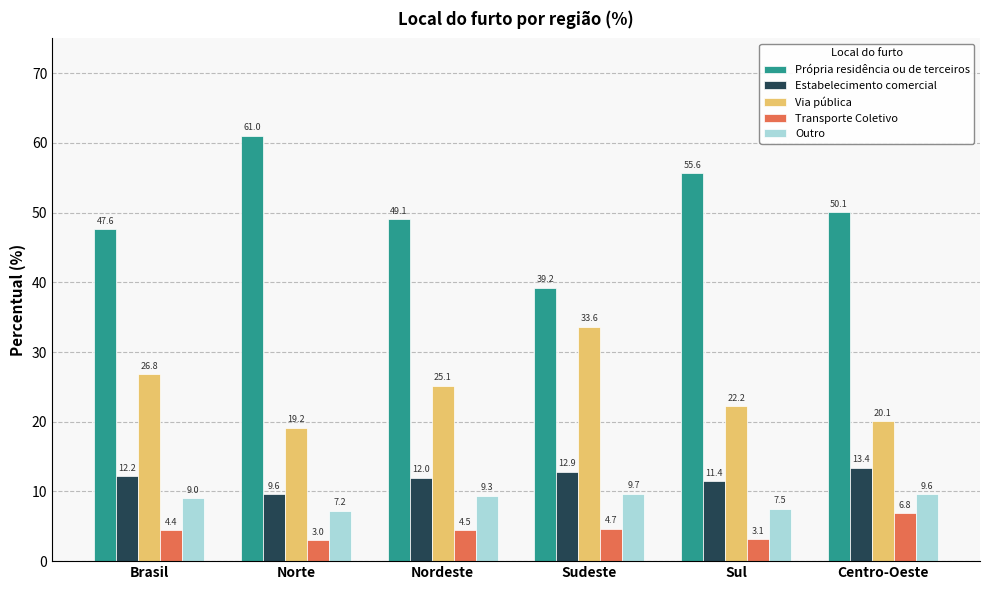

What is the difference between the maximum and second lowest values in the Outro series?

2.1